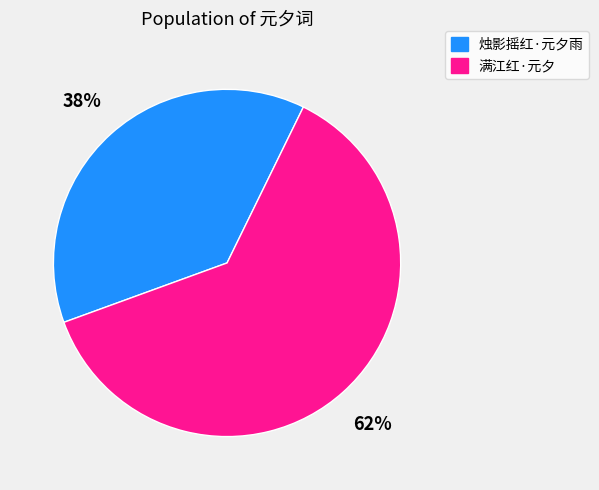

Does any single category account for the majority?

Yes